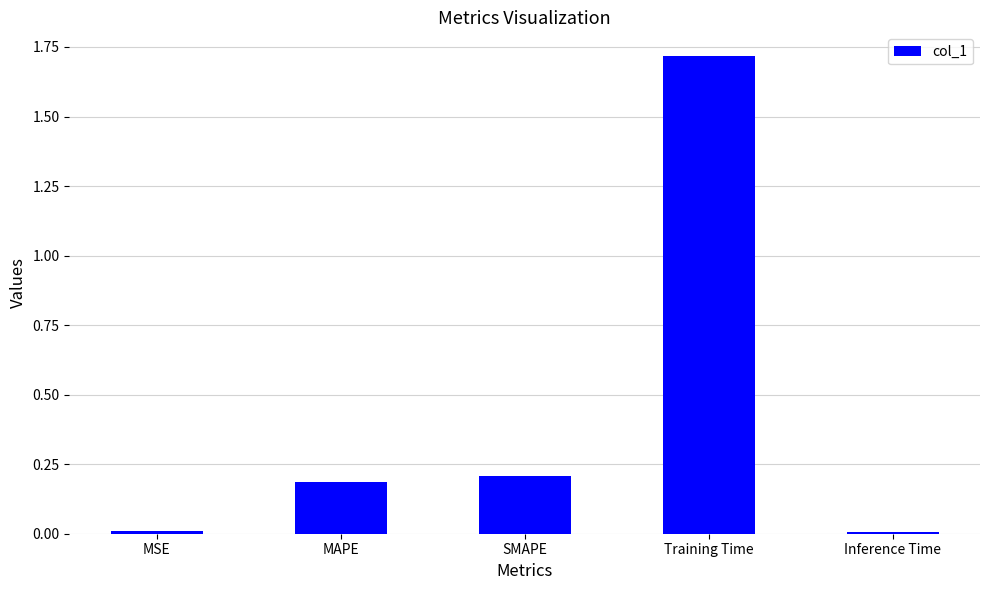

What position from the left is Training Time?

4